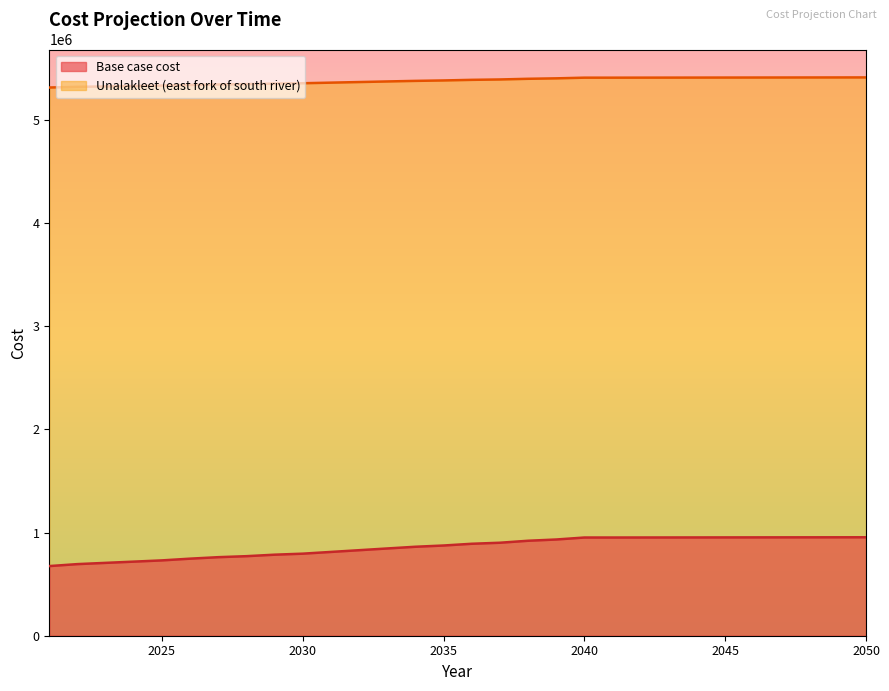

True or false: Unalakleet (east fork of south river) has more than 0 interior local peaks.

True